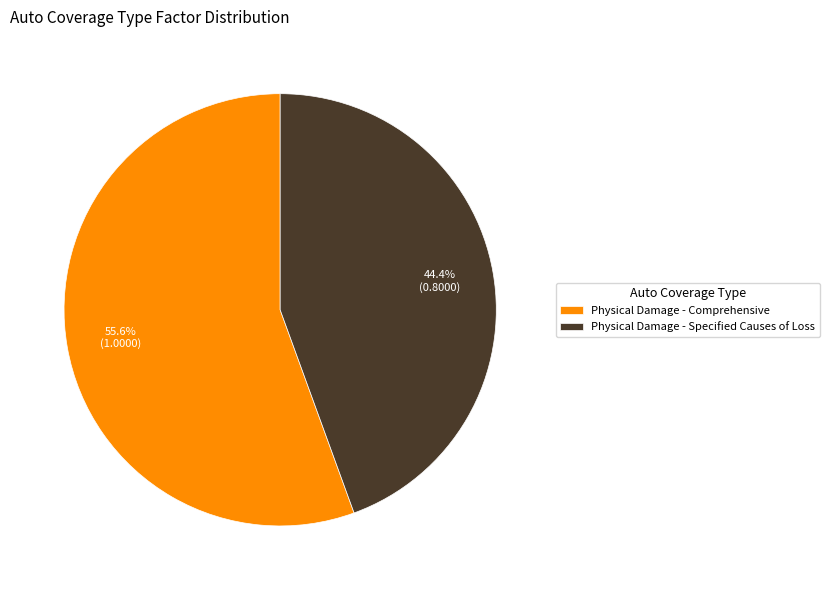

How many segments does this pie chart have?

2